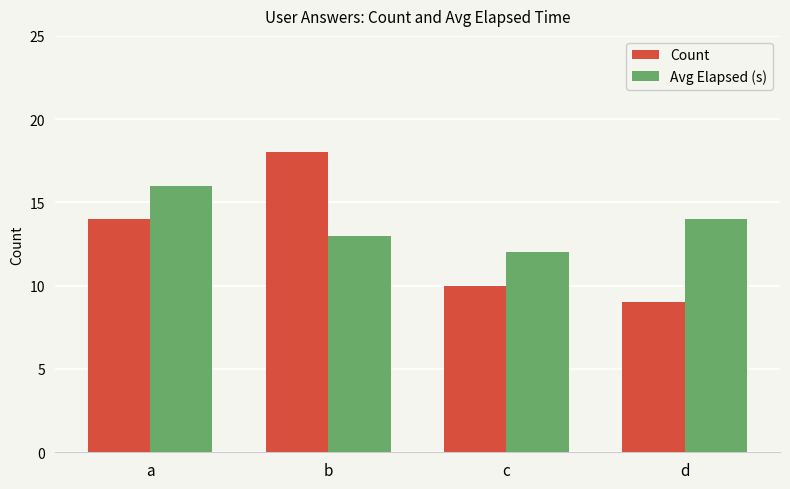

How many series are shown in this chart?

2